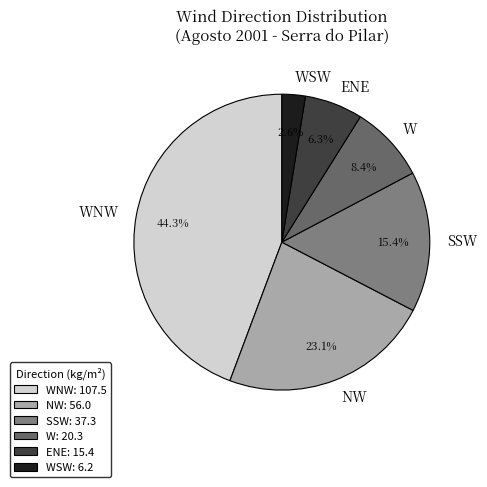

Between SSW and WNW, which is larger?

WNW